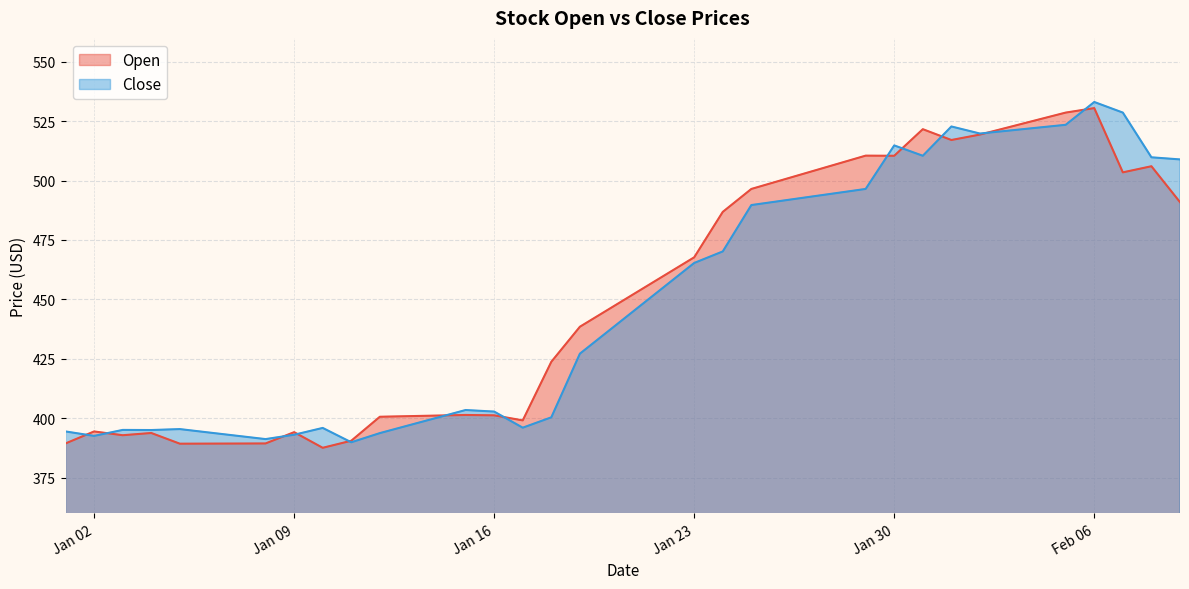

Rank the series at 2024-01-18 from lowest to highest value.

Close, Open